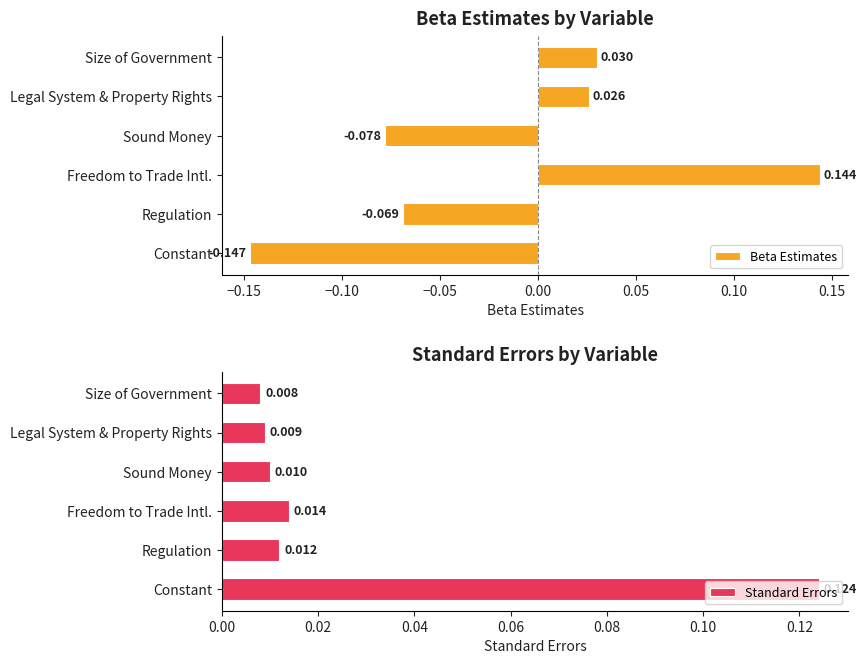

List the labels in order of Beta Estimates value, largest first.

Freedom to Trade Intl., Size of Government, Legal System & Property Rights, Regulation, Sound Money, Constant